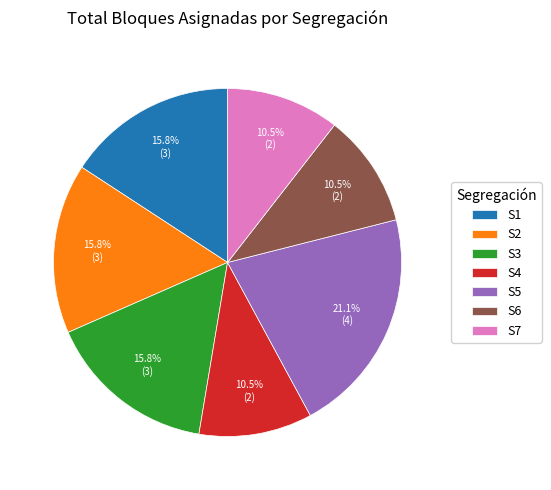

What percentage is the S1 slice, to the nearest percent?

16%